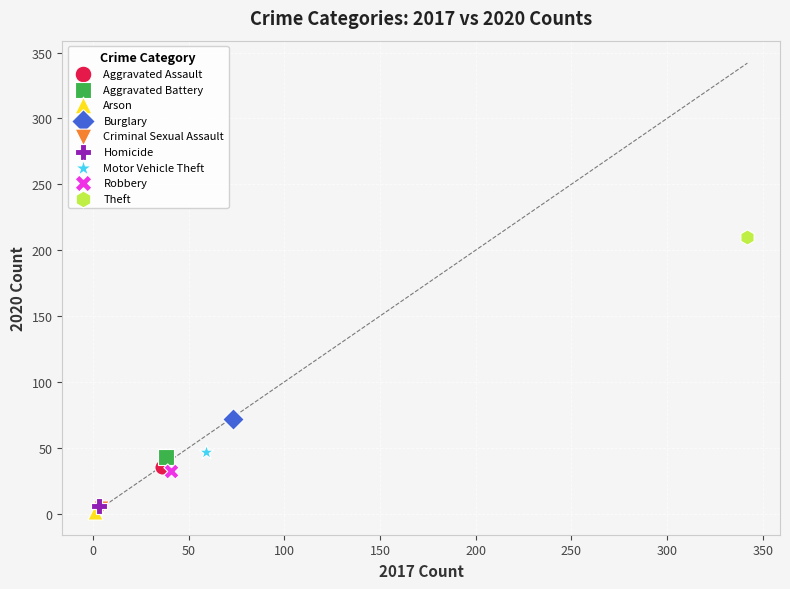

What are all the series names shown in the legend?

Aggravated Assault, Aggravated Battery, Arson, Burglary, Criminal Sexual Assault, Homicide, Motor Vehicle Theft, Robbery, Theft